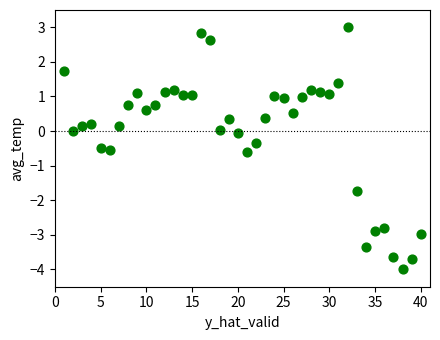

What is the range of Y values (max minus min)?

7.0